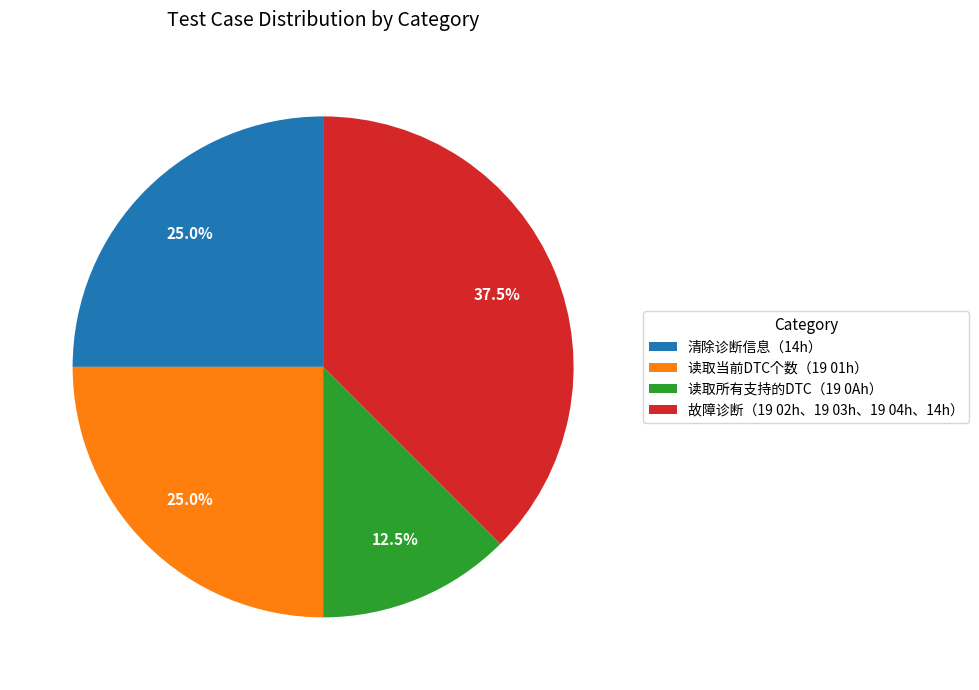

Which has a higher value, 故障诊断（19 02h、19 03h、19 04h、14h） or 读取所有支持的DTC（19 0Ah）?

故障诊断（19 02h、19 03h、19 04h、14h）